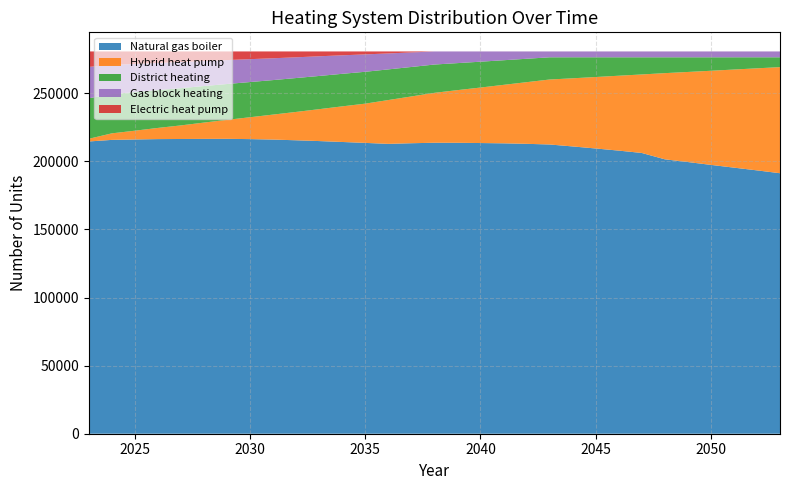

Reading right to left, list all the values displayed in this chart.

Natural gas boiler: 191338	193425	195436	197459	199553	201554	206221	207942	209506	211009	212441	212926	213290	213506	213686	213718	213366	212898	213608	214284	214953	215527	216057	216394	216594	216550	216478	216397	216131	215817	214658
Hybrid heat pump: 77930	74956	72059	69126	66158	63289	57659	55005	52488	50051	47723	45277	42951	40755	38677	36669	34352	32189	28835	26161	23436	20830	18352	16065	13938	11987	9988	8212	6432	4804	1952
District heating: 7223	8115	8993	9903	10778	11639	12599	13539	14497	15431	16311	17201	18080	18989	19843	20781	21653	22510	23405	23901	24385	24894	25339	25846	26324	26826	27351	27800	28340	28825	29765
Gas block heating: 4281	4276	4284	4284	4283	4290	4293	4286	4282	4282	4298	5369	6452	7523	8567	9605	10682	11714	12773	13595	14458	15230	16023	16809	17581	18348	19195	19923	20681	21397	23066
Electric heat pump: 5	5	5	5	5	5	5	5	4	4	4	4	4	4	4	4	724	1466	2156	2836	3545	4296	5006	5663	6340	7066	7765	8445	9193	9934	11336